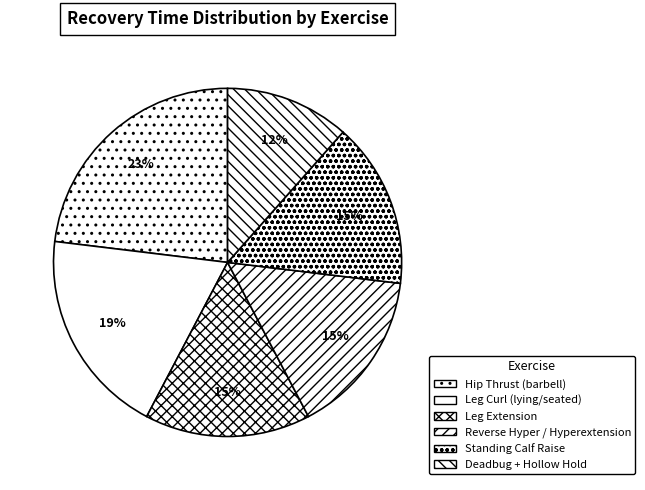

Combined, do Reverse Hyper / Hyperextension and Deadbug + Hollow Hold account for over 50%?

No